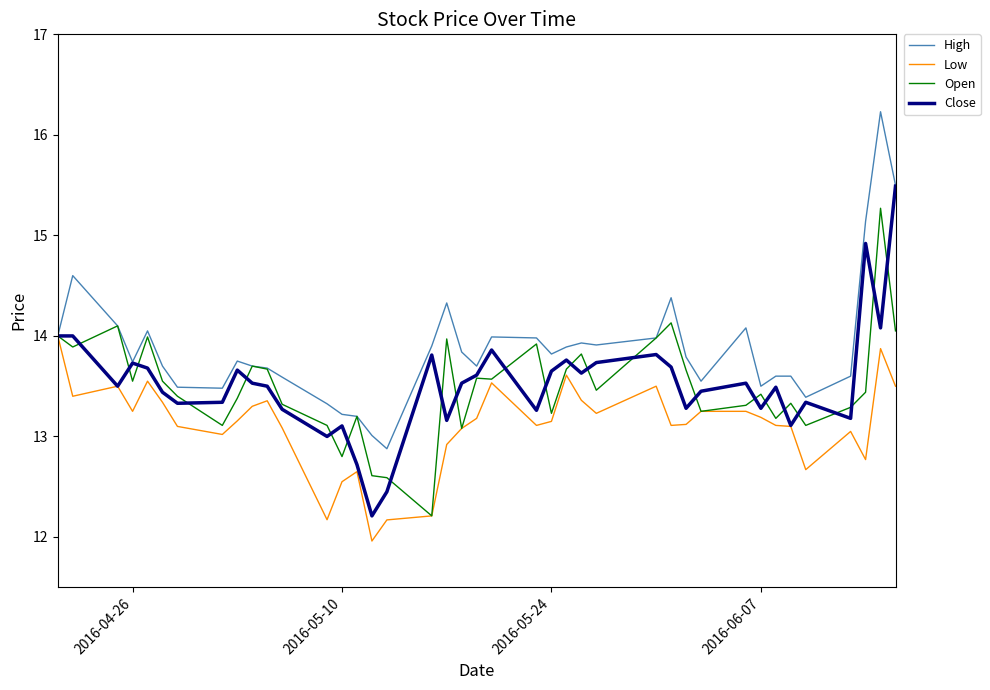

Which series has the largest total across all categories?

High